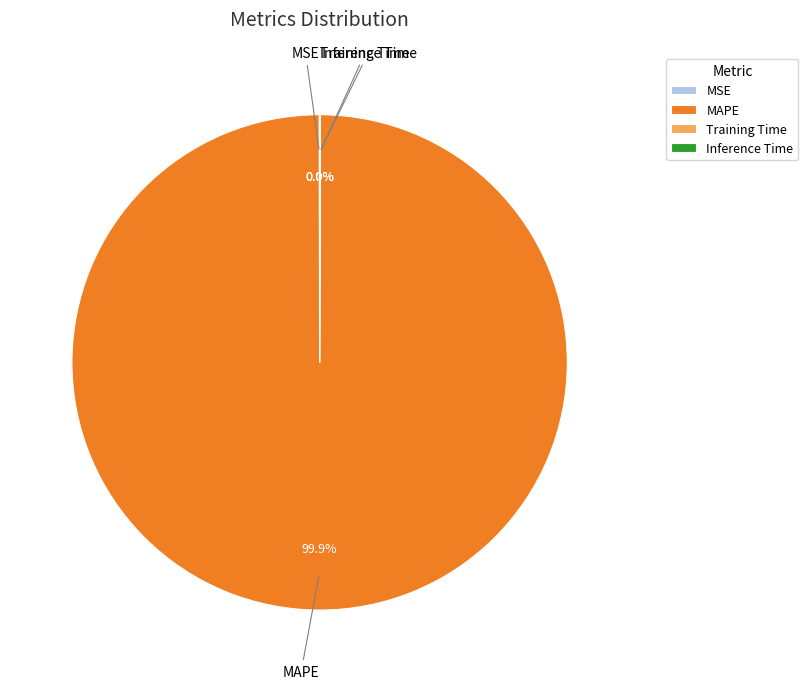

Does MAPE account for over 50% of the chart?

Yes